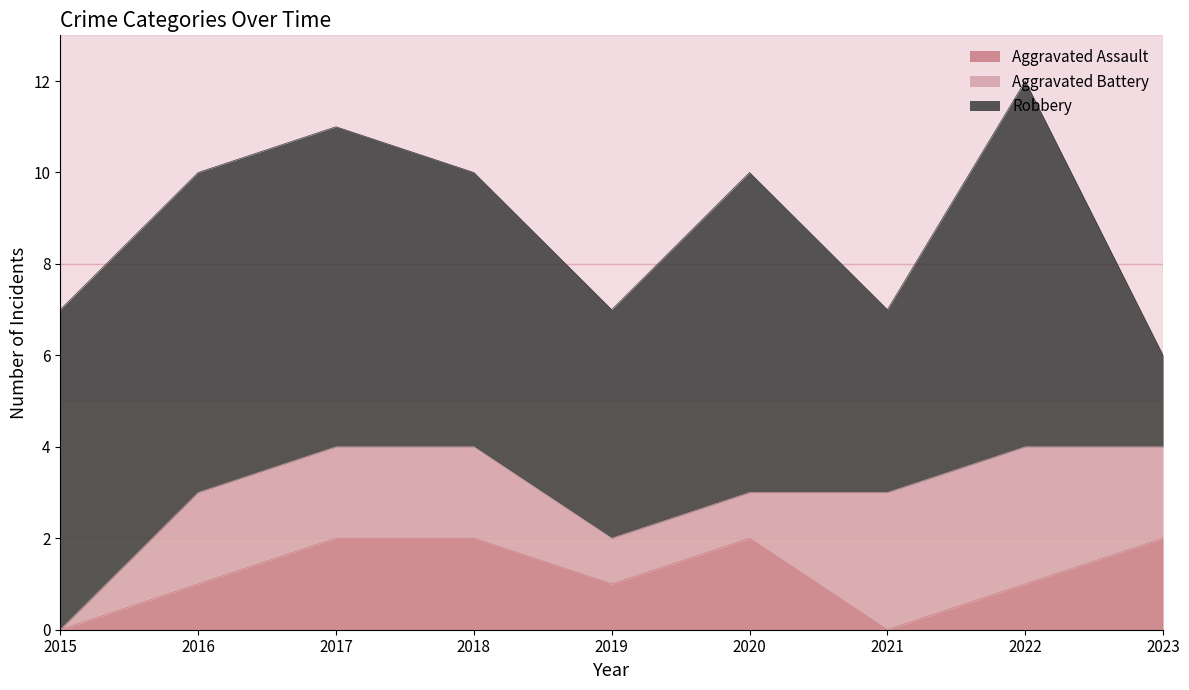

Which series has the widest spread of values?

Robbery